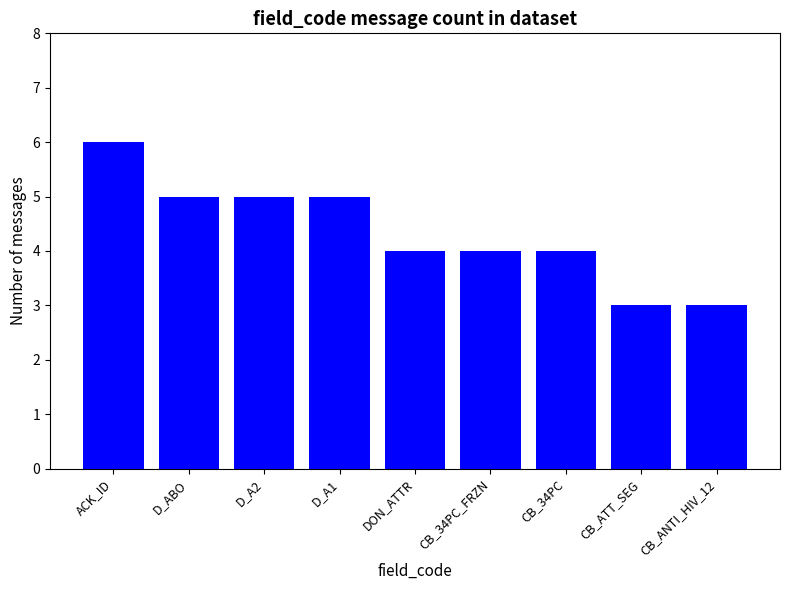

Rank the categories by value from highest to lowest.

ACK_ID, D_ABO, D_A2, D_A1, DON_ATTR, CB_34PC_FRZN, CB_34PC, CB_ATT_SEG, CB_ANTI_HIV_12, 9